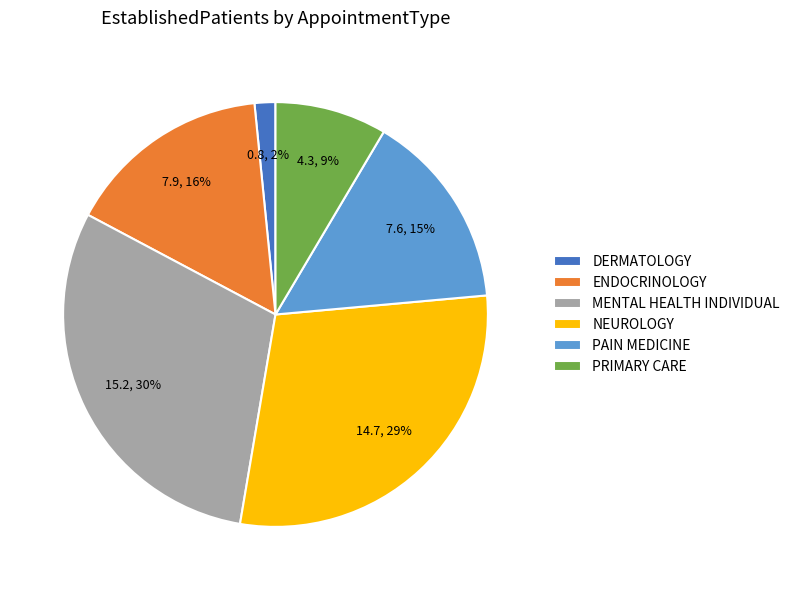

To the nearest percent, what is the combined percentage of PRIMARY CARE and MENTAL HEALTH INDIVIDUAL?

39%